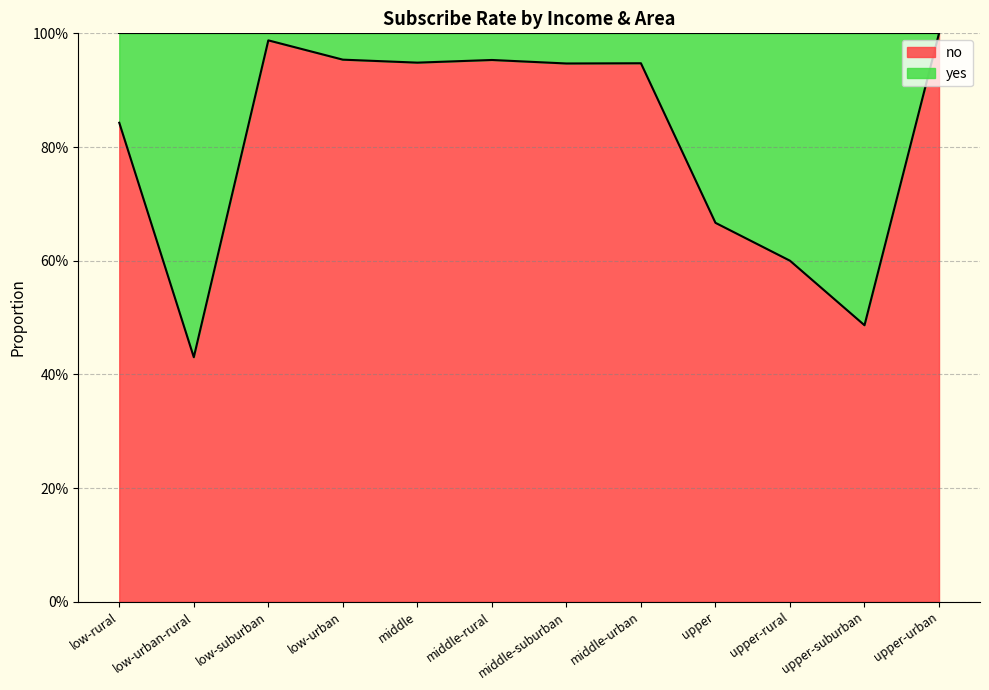

What is the difference between the second highest and minimum values?

0.6